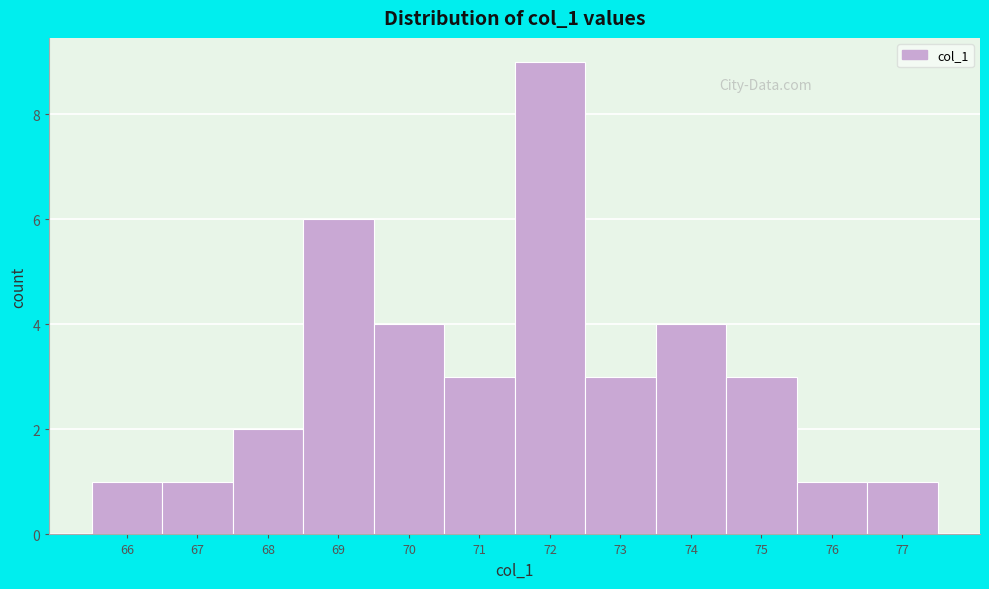

Which range on the x-axis has the tallest bar?

71.5 to 72.5